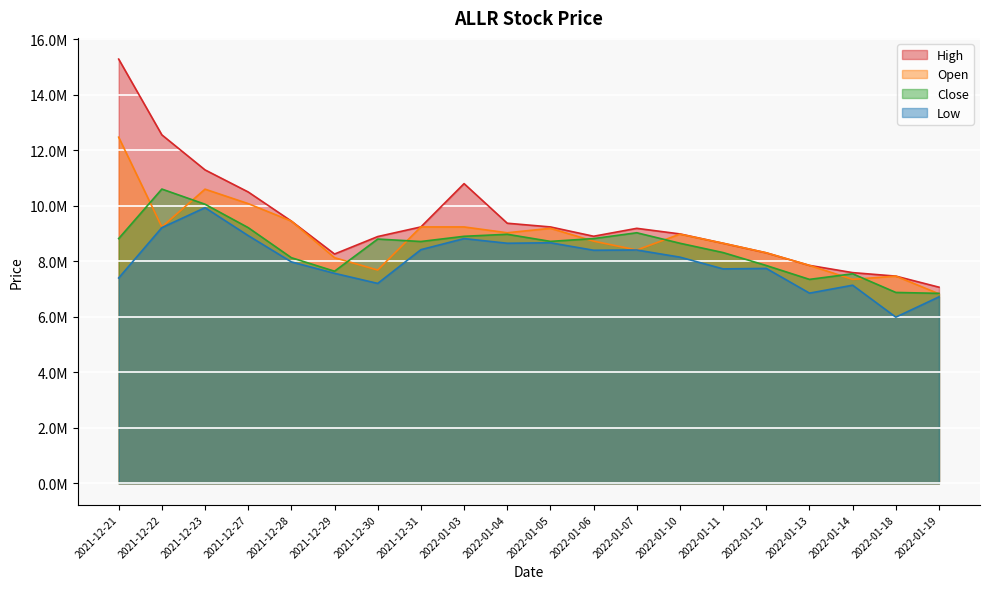

What is the difference between the High values at 2022-01-13 and 2022-01-07?

1335600